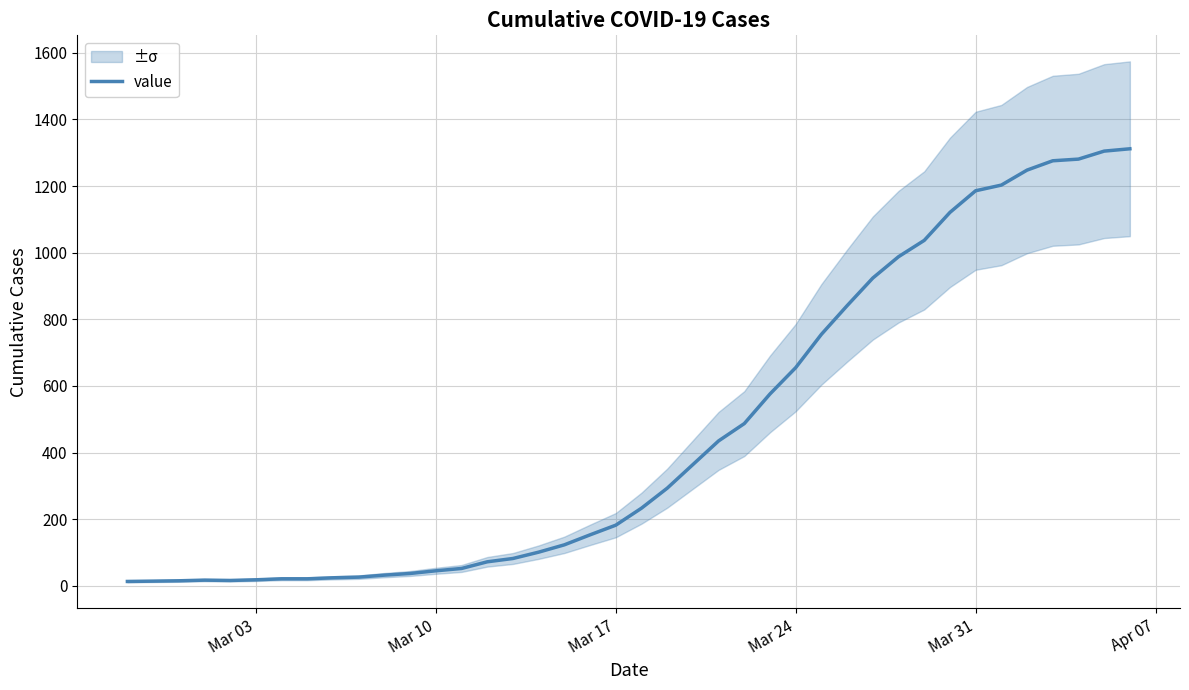

What is the maximum value for value?

1312